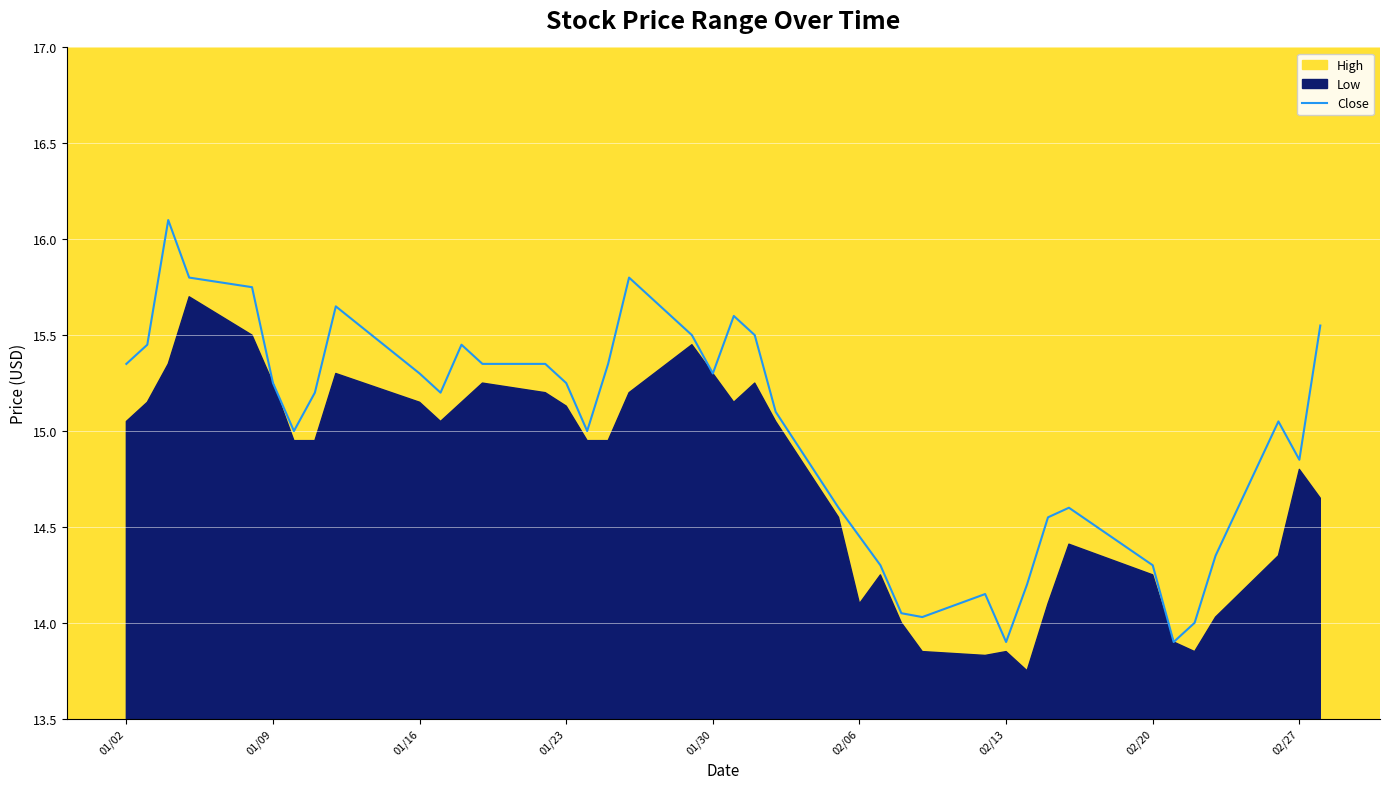

What is the value of the 36th point from the left?

14.0